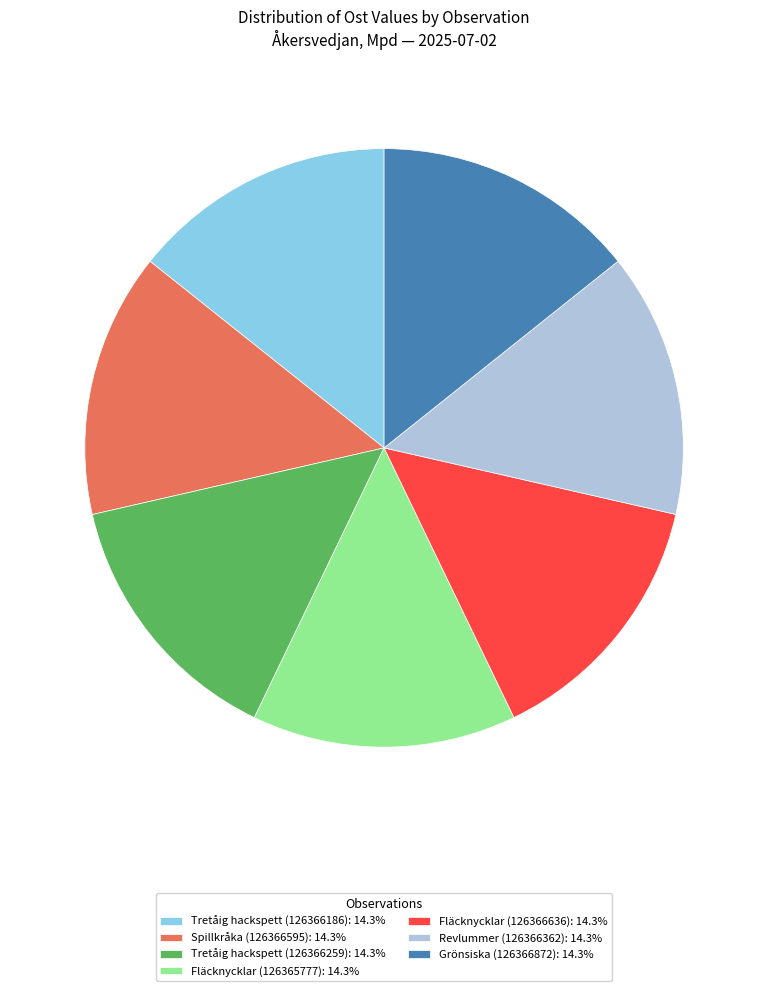

Is it true that Spillkråka (126366595) is 4% of the pie?

False